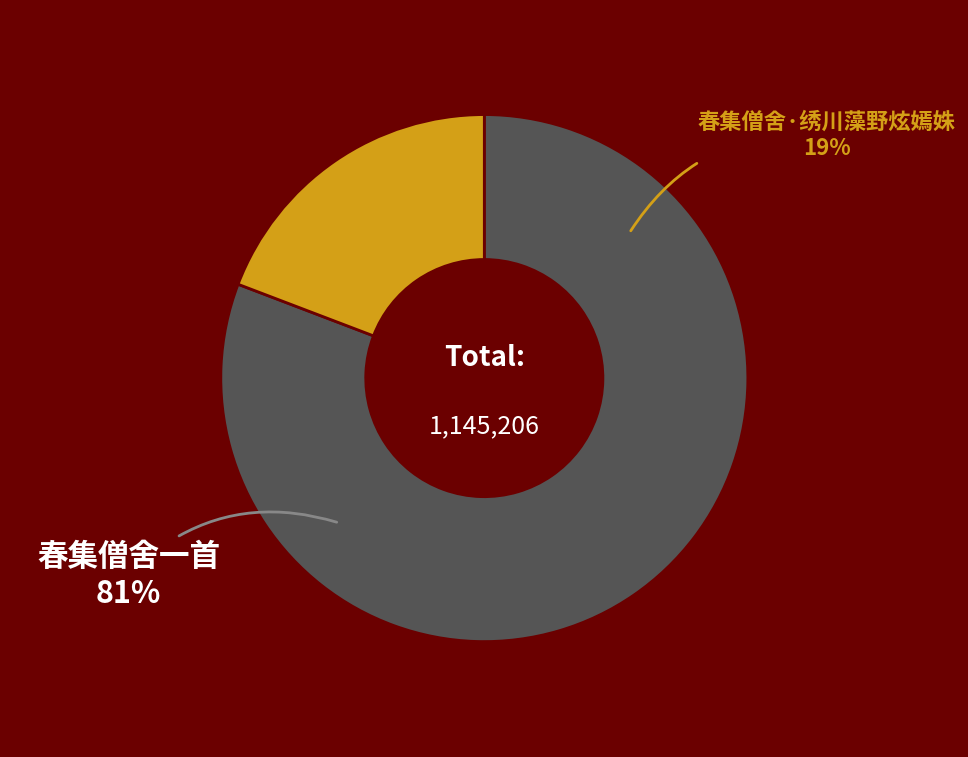

How many segments does this pie chart have?

2